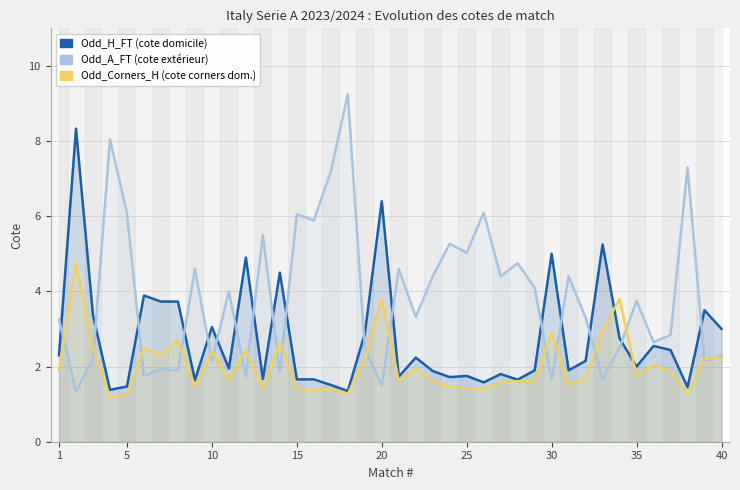

Reading left to right, transcribe all the data shown in this chart.

Odd_H_FT (cote domicile): 2.3	8.3	3.4	1.4	1.5	3.9	3.7	3.7	1.6	3.0	1.9	4.9	1.7	4.5	1.7	1.7	1.5	1.4	2.9	6.4	1.7	2.2	1.9	1.7	1.8	1.6	1.8	1.6	1.9	5.0	1.9	2.1	5.2	2.8	2.0	2.5	2.4	1.4	3.5	3.0
Odd_A_FT (cote extérieur): 3.2	1.3	2.2	8.1	6.1	1.8	1.9	1.9	4.6	2.1	4.0	1.7	5.5	1.9	6.0	5.9	7.2	9.2	2.5	1.5	4.6	3.3	4.4	5.3	5.0	6.1	4.4	4.8	4.1	1.6	4.4	3.3	1.7	2.5	3.8	2.6	2.8	7.3	2.1	2.3
Odd_Corners_H (cote corners dom.): 1.9	4.8	2.5	1.2	1.2	2.5	2.3	2.7	1.5	2.4	1.6	2.5	1.4	2.6	1.4	1.4	1.4	1.3	2.2	3.8	1.6	1.9	1.6	1.5	1.4	1.4	1.6	1.6	1.6	2.9	1.5	1.7	3.0	3.8	1.8	2.0	1.9	1.3	2.2	2.2